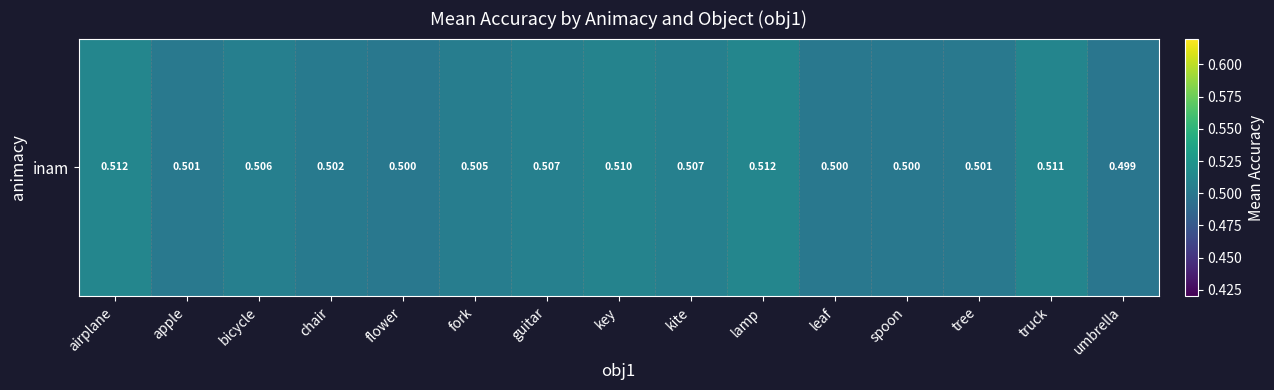

Where is the data nearest to the value 0?

umbrella